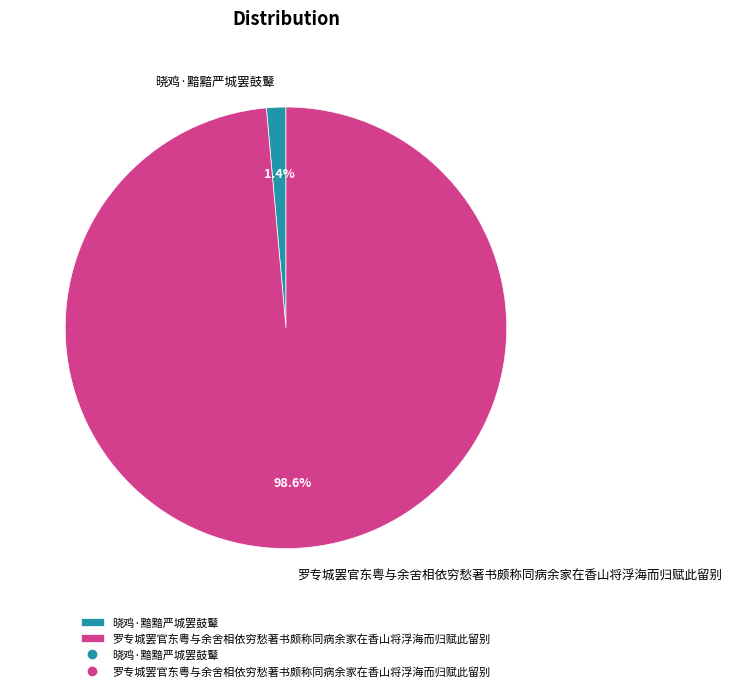

What is the largest slice in the pie chart?

罗专城罢官东粤与余舍相依穷愁著书颇称同病余家在香山将浮海而归赋此留别